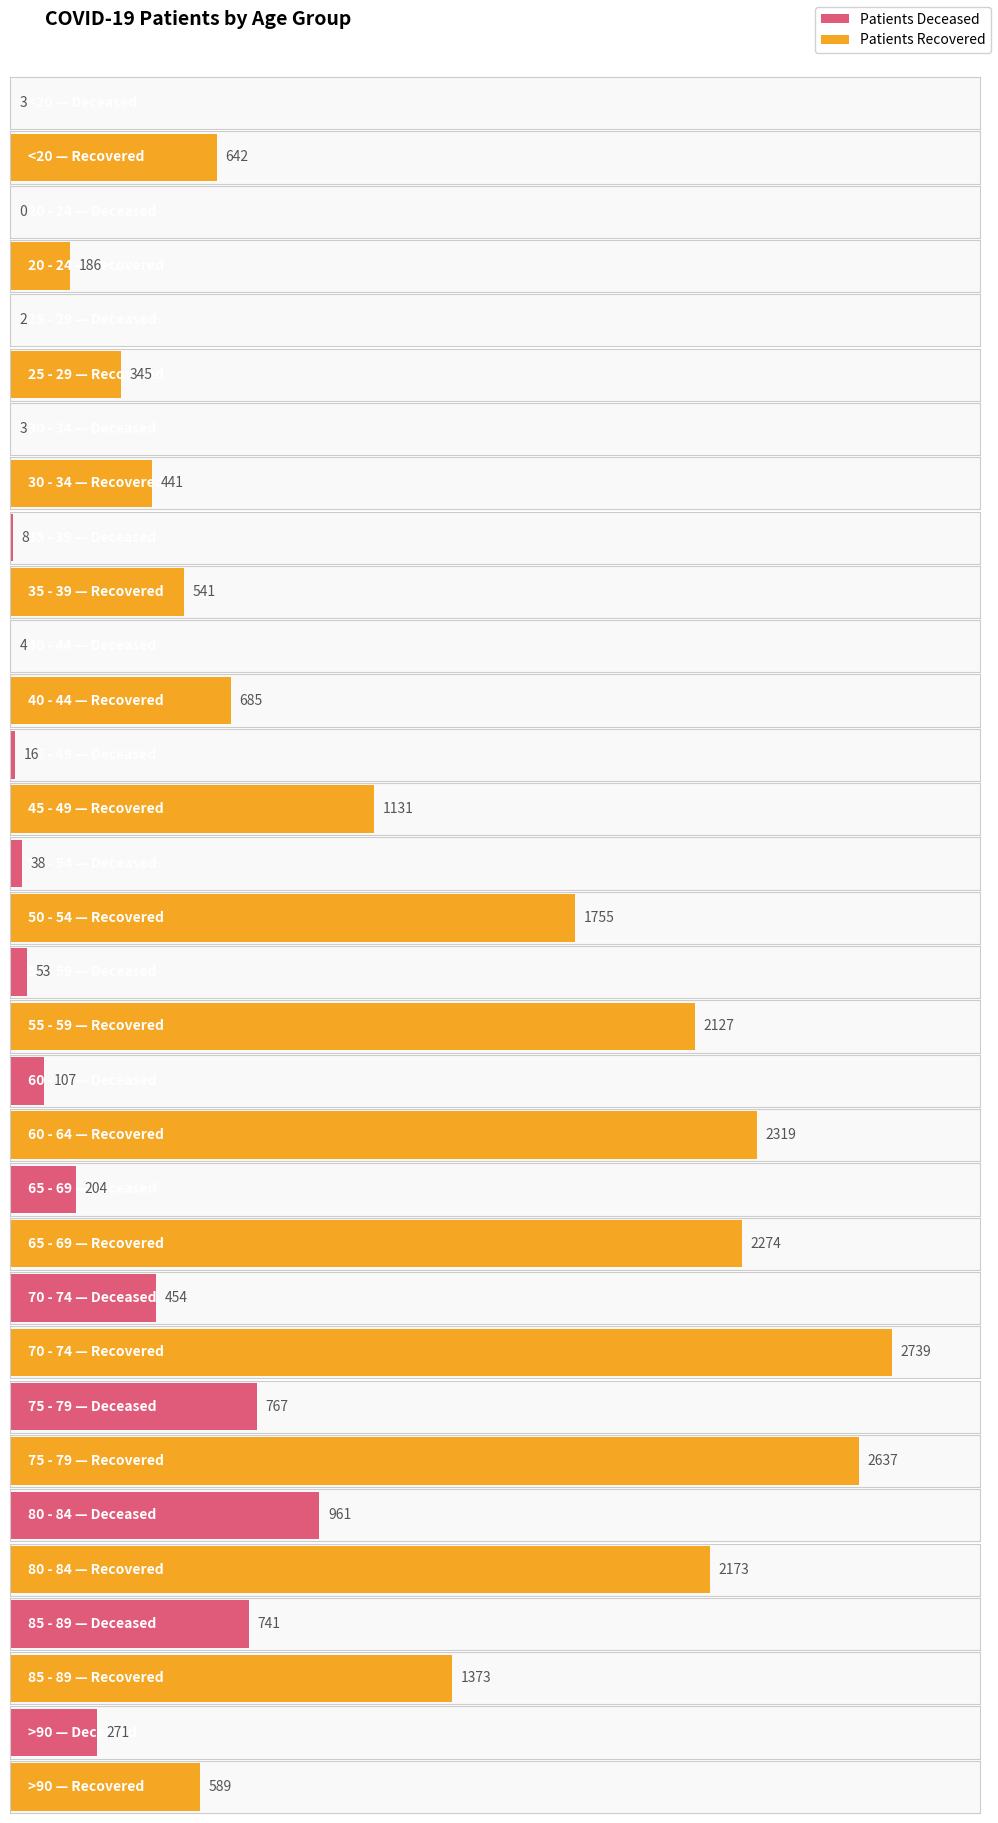

The patients_deceased series shows 8 at 35 - 39. True or false?

True